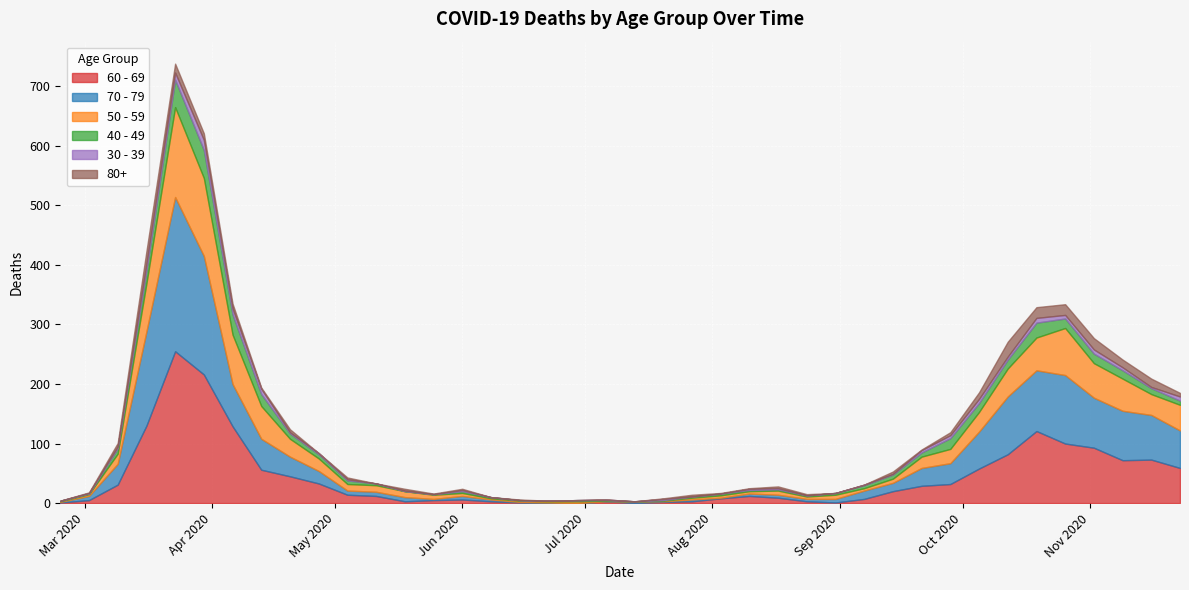

Does the chart display data point markers on the line(s)?

No